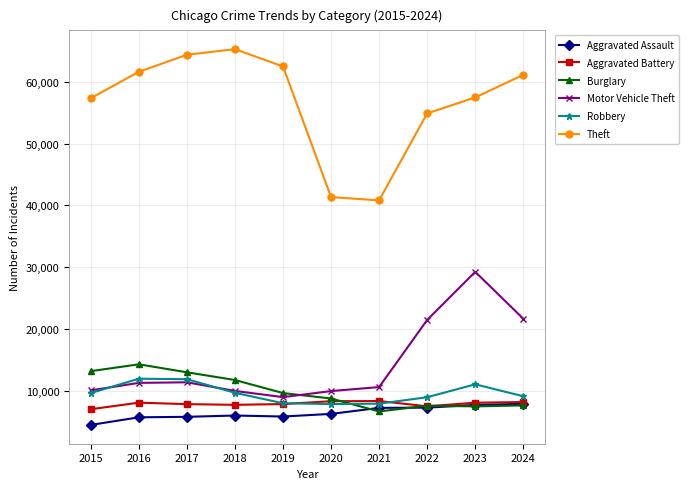

The Robbery series shows 16590 at 2015. True or false?

False